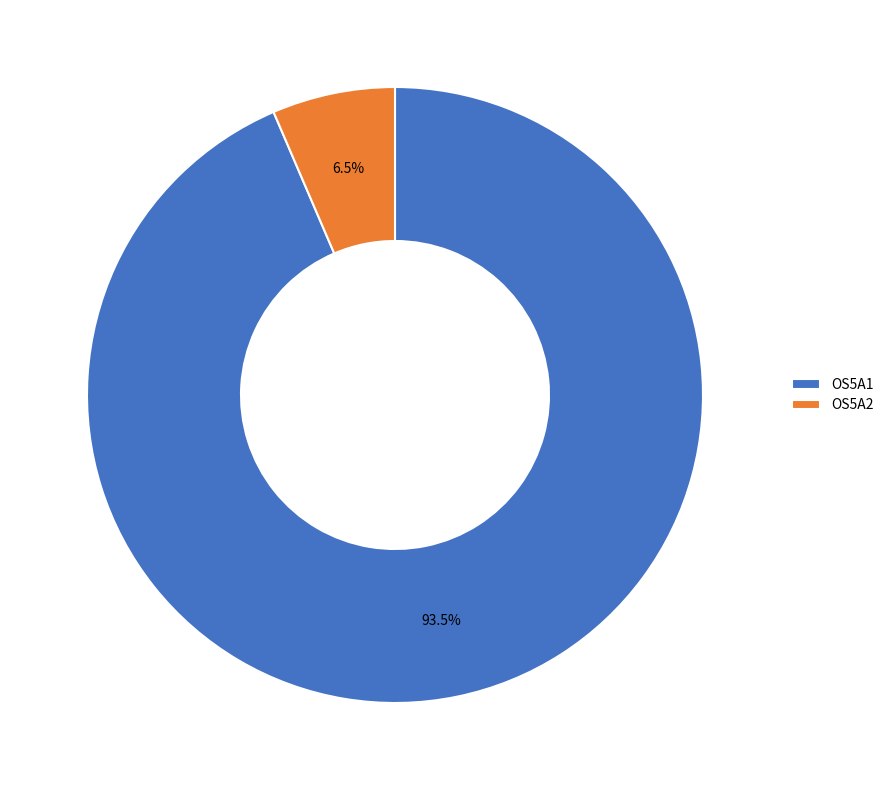

To the nearest percent, what is the difference between the largest and smallest slice percentages?

87%